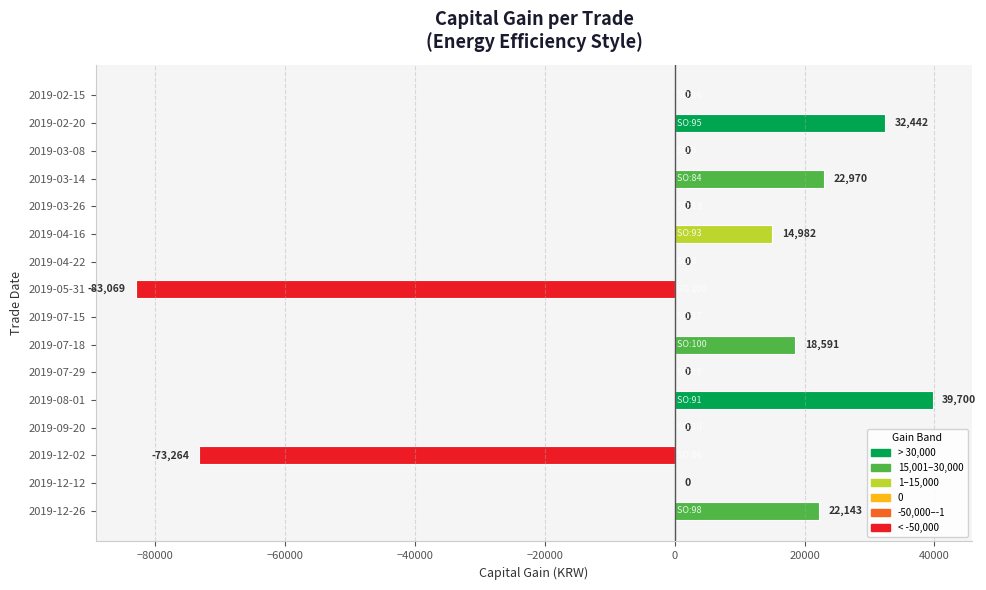

What is the sum of all values?

-5505